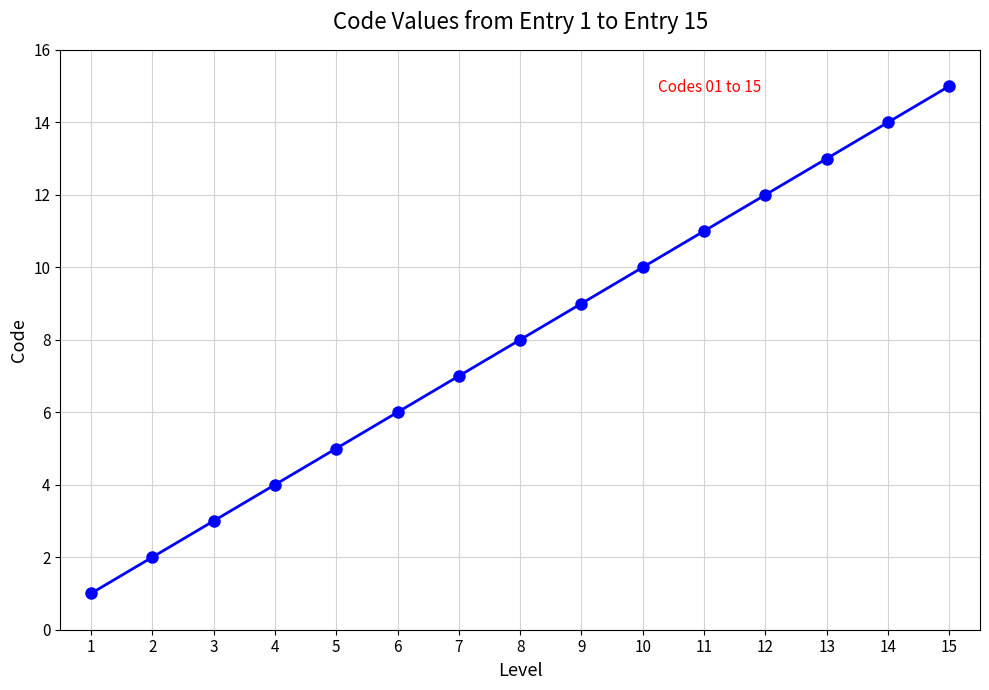

How many lines are shown in the chart?

1